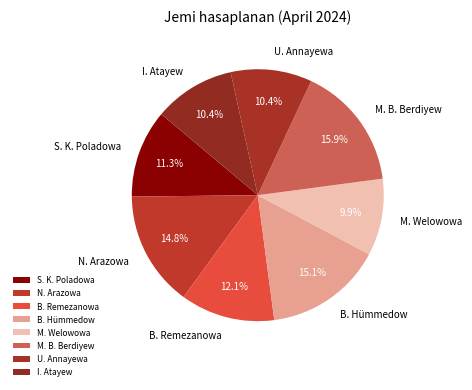

What portion of the pie excludes B. Remezanowa?

87.9%